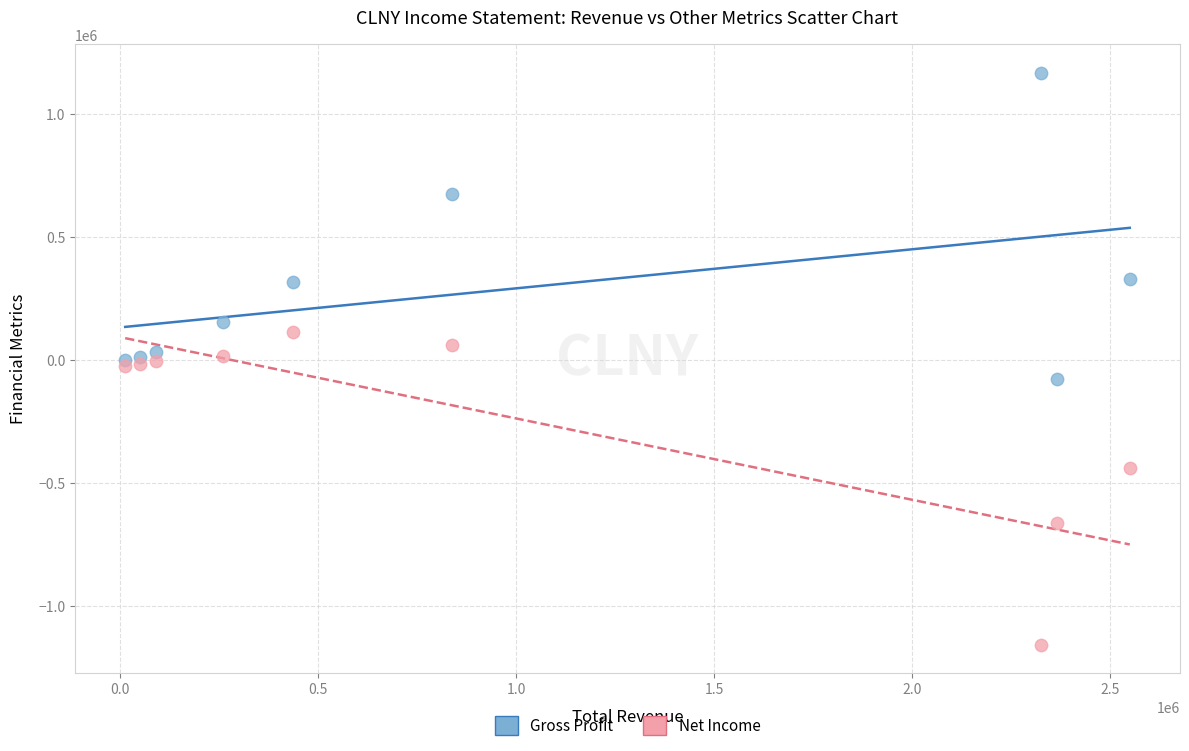

What are all the series names shown in the legend?

Gross Profit, Net Income